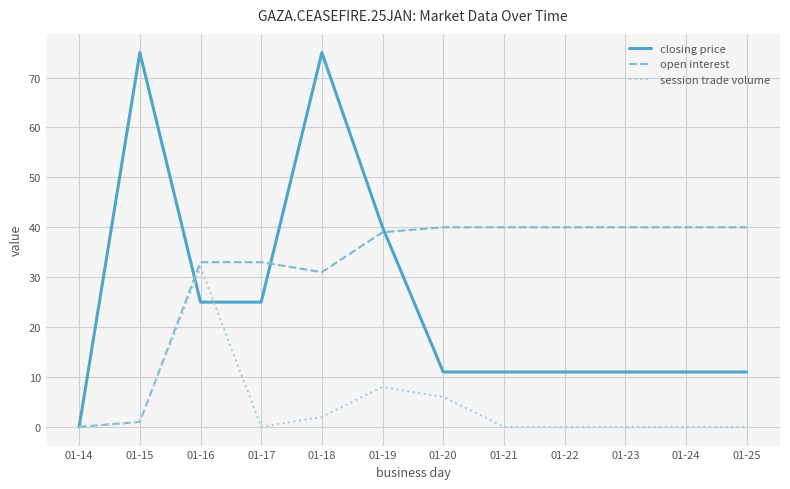

Does the chart display data point markers on the line(s)?

No